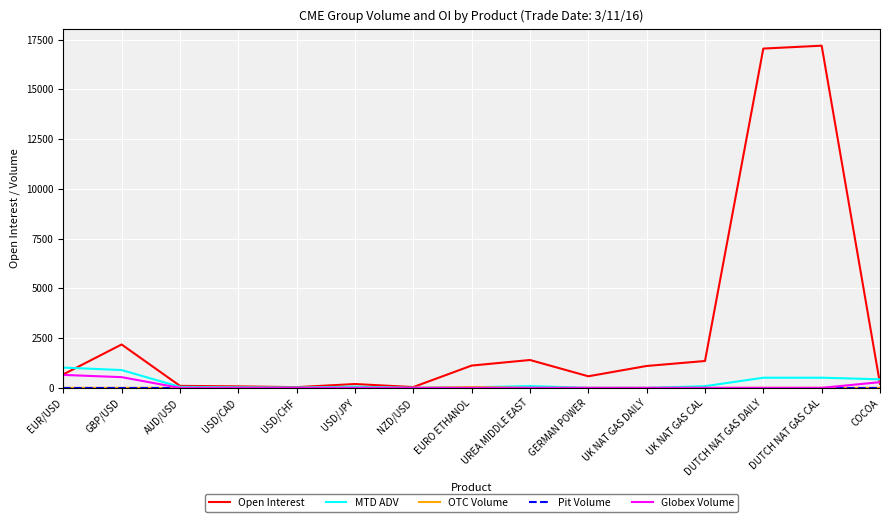

What is the approximate value of Globex Volume at GBP/USD?

538.0